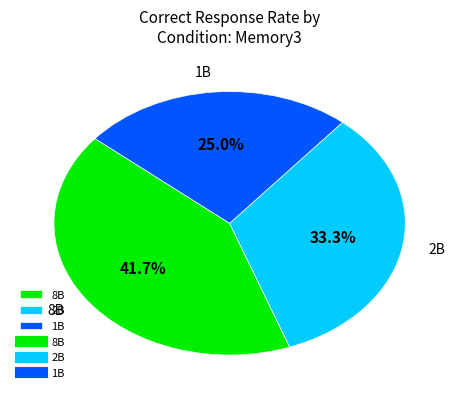

What percentage do 2B and 1B together represent?

58.3%